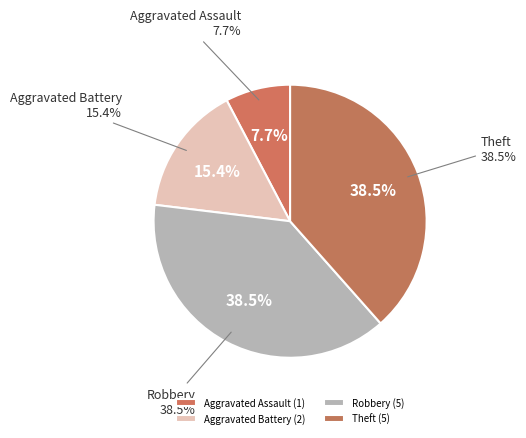

Is Theft the majority of the pie?

No